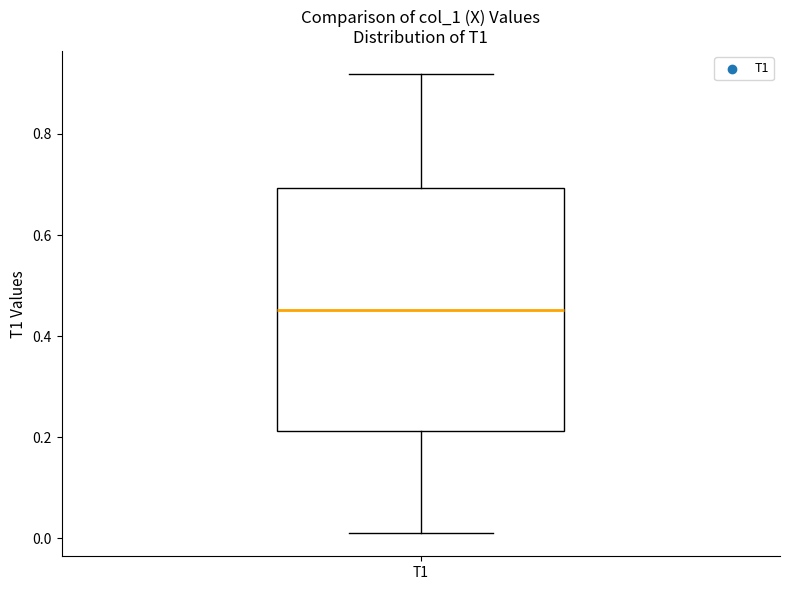

Read this box plot against the y-axis: the position of the median line, the range covered by the box, and the ends of both whiskers. The values are not printed on the chart, so give them approximately, as read against the axis.

median 0.46, box 0.22 to 0.70, whiskers 0.00 to 0.92